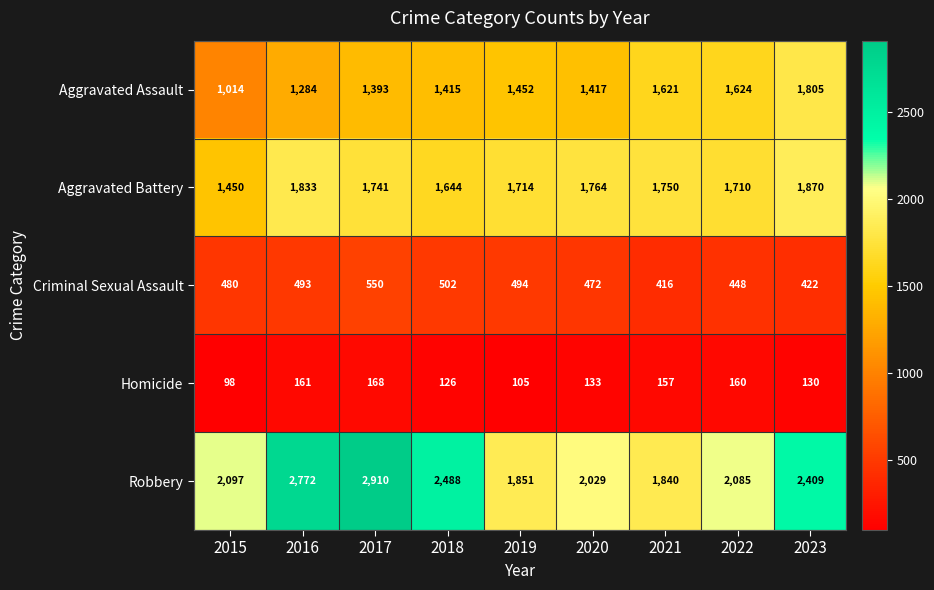

Rank the series at 2022 from lowest to highest value.

Homicide, Criminal Sexual Assault, Aggravated Assault, Aggravated Battery, Robbery